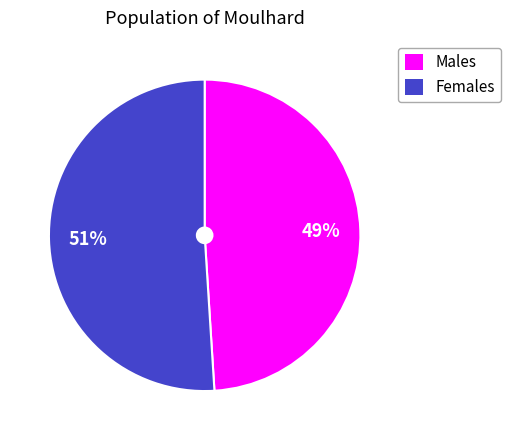

Rank the categories by value from lowest to highest.

Males, Females